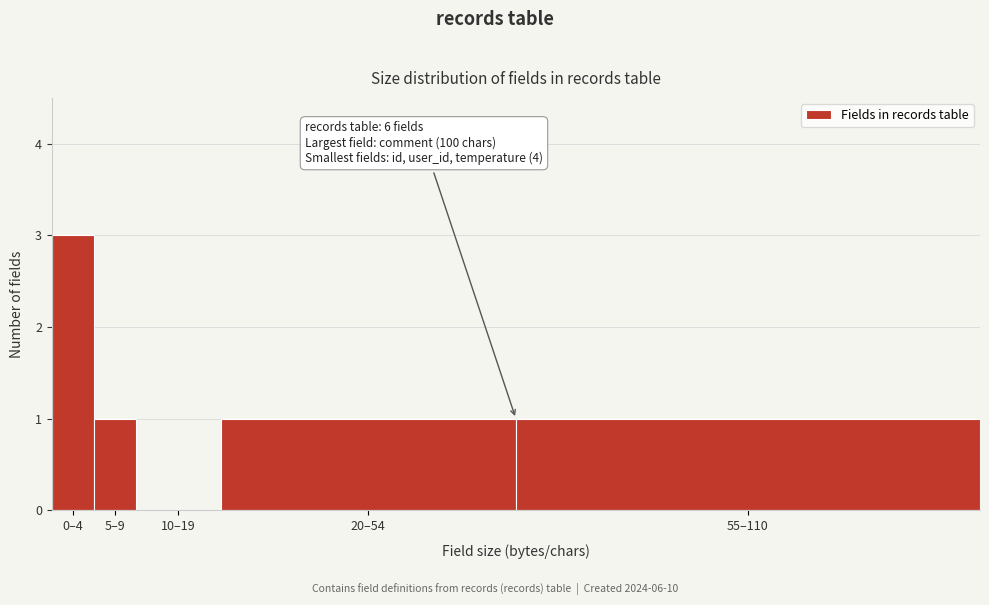

Reading left to right, list all the values displayed in this chart.

0–4=3	5–9=1	10–19=0	20–54=1	55–110=1